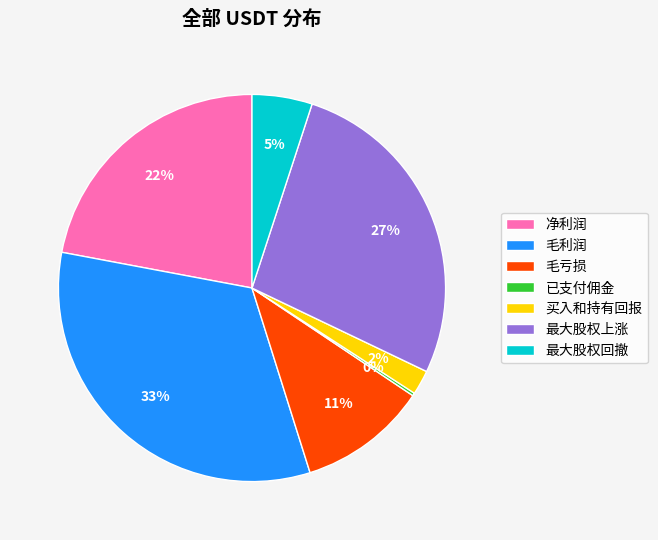

Combined, do 最大股权回撤 and 毛亏损 account for over 50%?

No